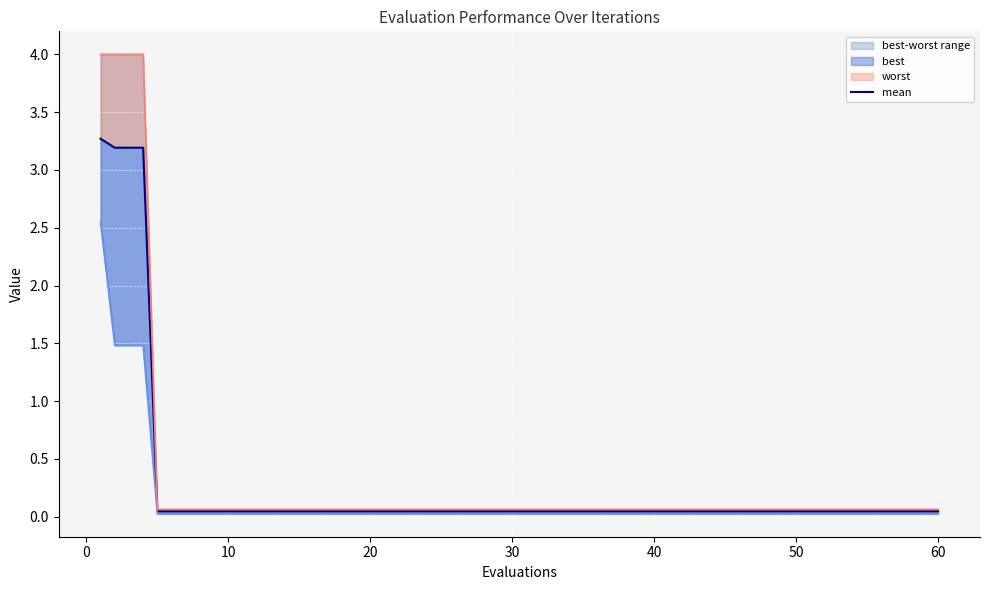

What is the label of the 16th point from the left?

60